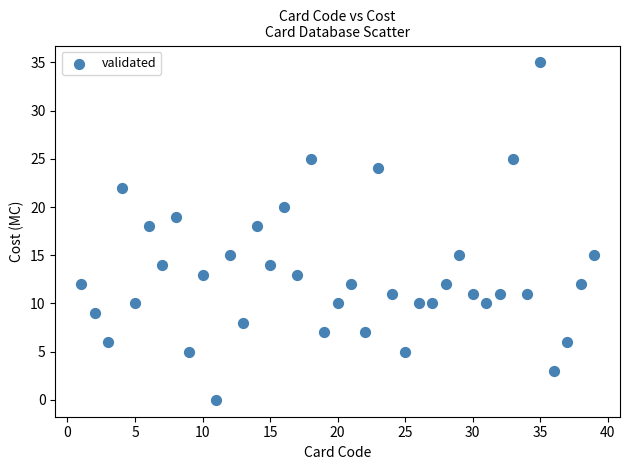

What is the range of X values (max minus min)?

38